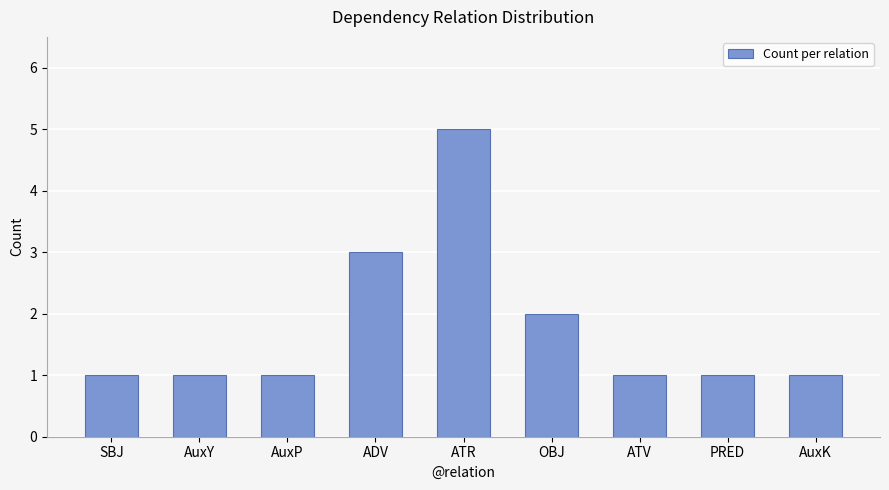

What is the greatest value displayed?

5